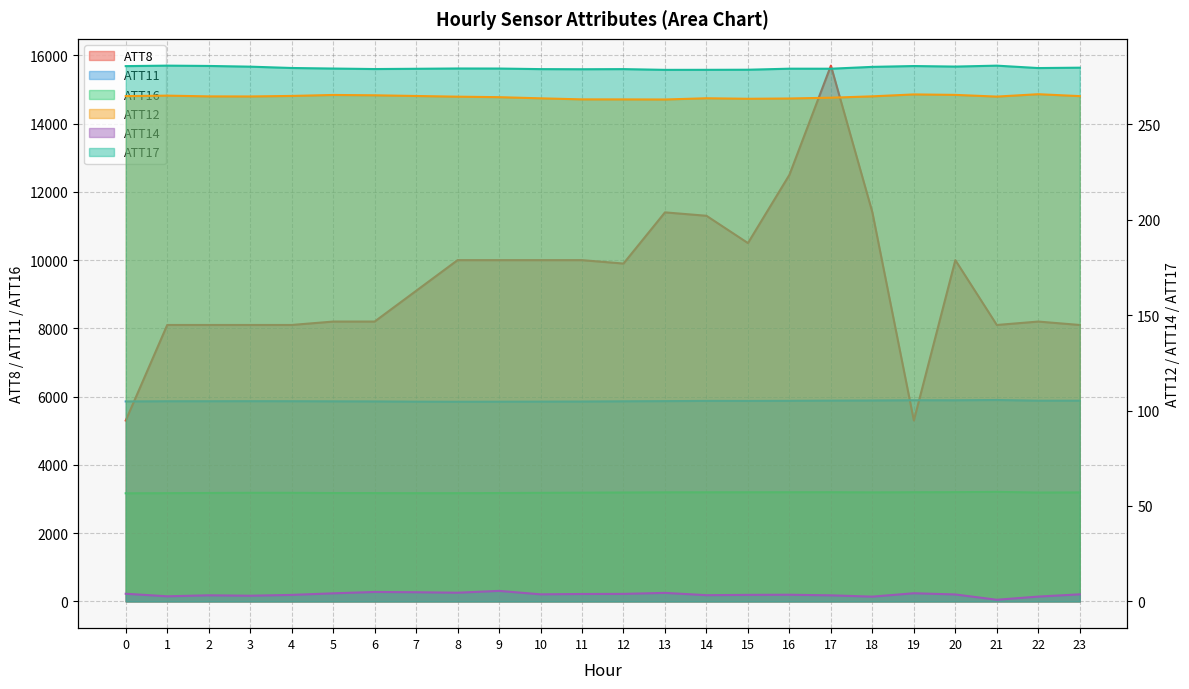

Reading right to left, transcribe all the data shown in this chart.

ATT8: 23=8100.0	22=8200.0	21=8100.0	20=10000.0	19=5300.0	18=11400.0	17=15700.0	16=12500.0	15=10500.0	14=11300.0	13=11400.0	12=9900.0	11=10000.0	10=10000.0	9=10000.0	8=10000.0	7=9100.0	6=8200.0	5=8200.0	4=8100.0	3=8100.0	2=8100.0	1=8100.0	0=5300.0
ATT11: 23=5880.4	22=5880.6	21=5901.3	20=5892.4	19=5894.0	18=5886.2	17=5882.4	16=5877.3	15=5873.8	14=5875.2	13=5868.2	12=5863.3	11=5856.5	10=5853.9	9=5851.6	8=5850.1	7=5852.7	6=5859.3	5=5862.5	4=5865.4	3=5866.7	2=5865.0	1=5864.5	0=5859.6
ATT12: 23=264.8	22=265.9	21=264.6	20=265.5	19=265.7	18=264.7	17=264.0	16=263.6	15=263.5	14=263.7	13=263.1	12=263.1	11=263.1	10=263.7	9=264.3	8=264.6	7=264.9	6=265.3	5=265.5	4=264.9	3=264.7	2=264.7	1=265.1	0=264.9
ATT14: 23=3.7	22=2.5	21=0.8	20=3.6	19=4.3	18=2.5	17=3.2	16=3.5	15=3.4	14=3.2	13=4.5	12=3.9	11=3.9	10=3.7	9=5.5	8=4.5	7=4.8	6=4.9	5=4.2	4=3.4	3=3.0	2=3.2	1=2.7	0=4.0
ATT16: 23=3193.3	22=3189.5	21=3209.2	20=3200.9	19=3198.4	18=3194.3	17=3198.9	16=3197.9	15=3197.6	14=3197.1	13=3195.3	12=3190.9	11=3185.8	10=3180.6	9=3175.1	8=3171.9	7=3171.4	6=3173.8	5=3175.2	4=3181.4	3=3181.6	2=3177.0	1=3171.8	0=3167.6
ATT17: 23=279.8	22=279.6	21=280.8	20=280.3	19=280.6	18=280.2	17=279.2	16=279.2	15=278.7	14=278.6	13=278.6	12=279.0	11=278.9	10=279.0	9=279.3	8=279.3	7=279.2	6=279.0	5=279.3	4=279.6	3=280.3	2=280.7	1=280.8	0=280.6